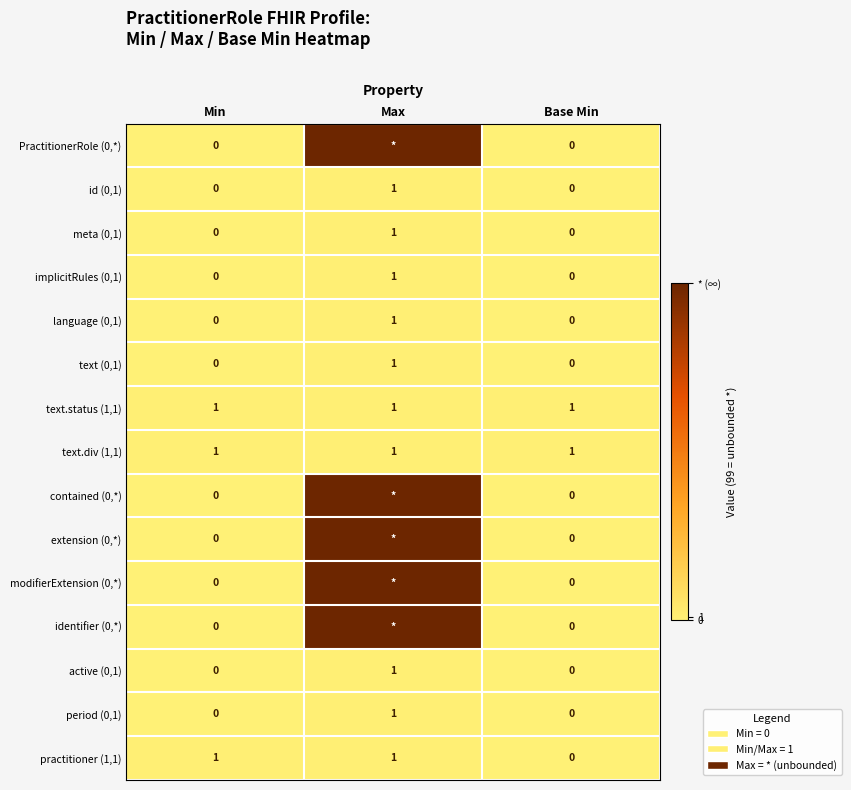

How many active (0,1) values are between 0 and 1?

3